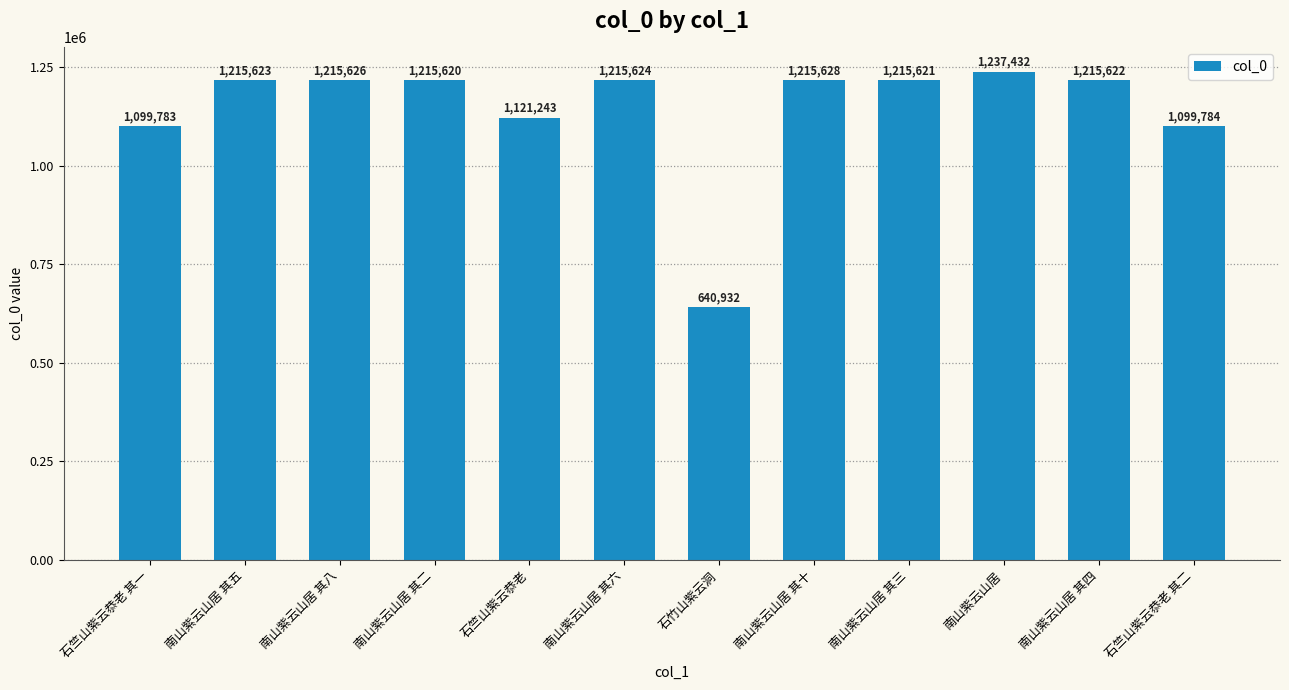

Are the bars grouped side by side (vs. stacked)?

No